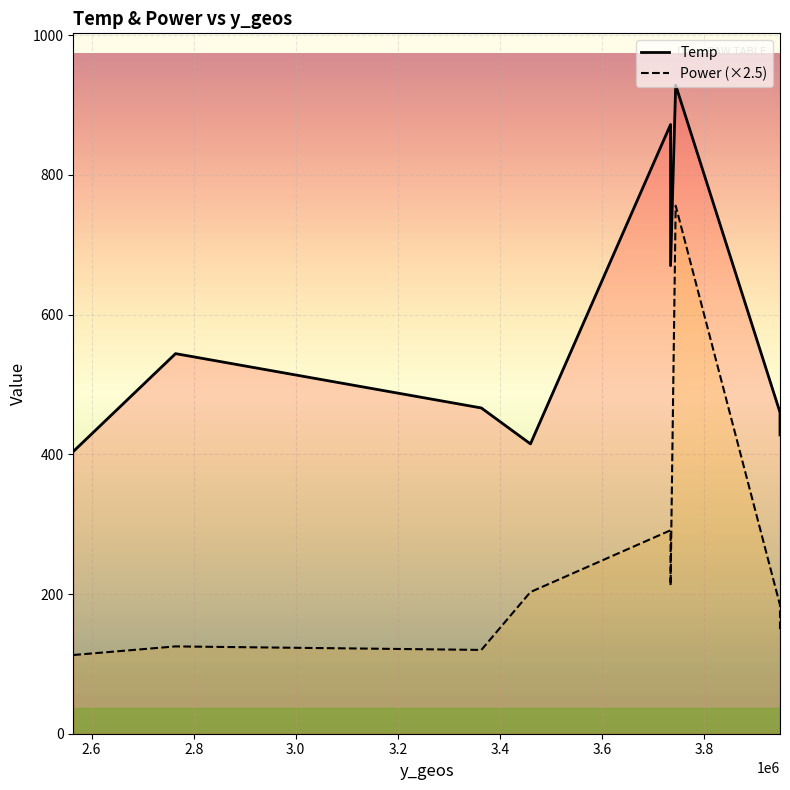

Reading left to right, transcribe all the data shown in this chart.

Temp: 3948916.25=460.0	3948916.25=427.7	3744506.5=928.3	3734486.5=872.1	3734486.5=670.0	3459936.25=414.9	3363743.25=466.3	2764542.0=544.1	2564140.25=404.0
Power: 3948916.25=73.7	3948916.25=58.7	3744506.5=302.3	3734486.5=116.5	3734486.5=84.9	3459936.25=81.1	3363743.25=48.0	2764542.0=50.0	2564140.25=45.1